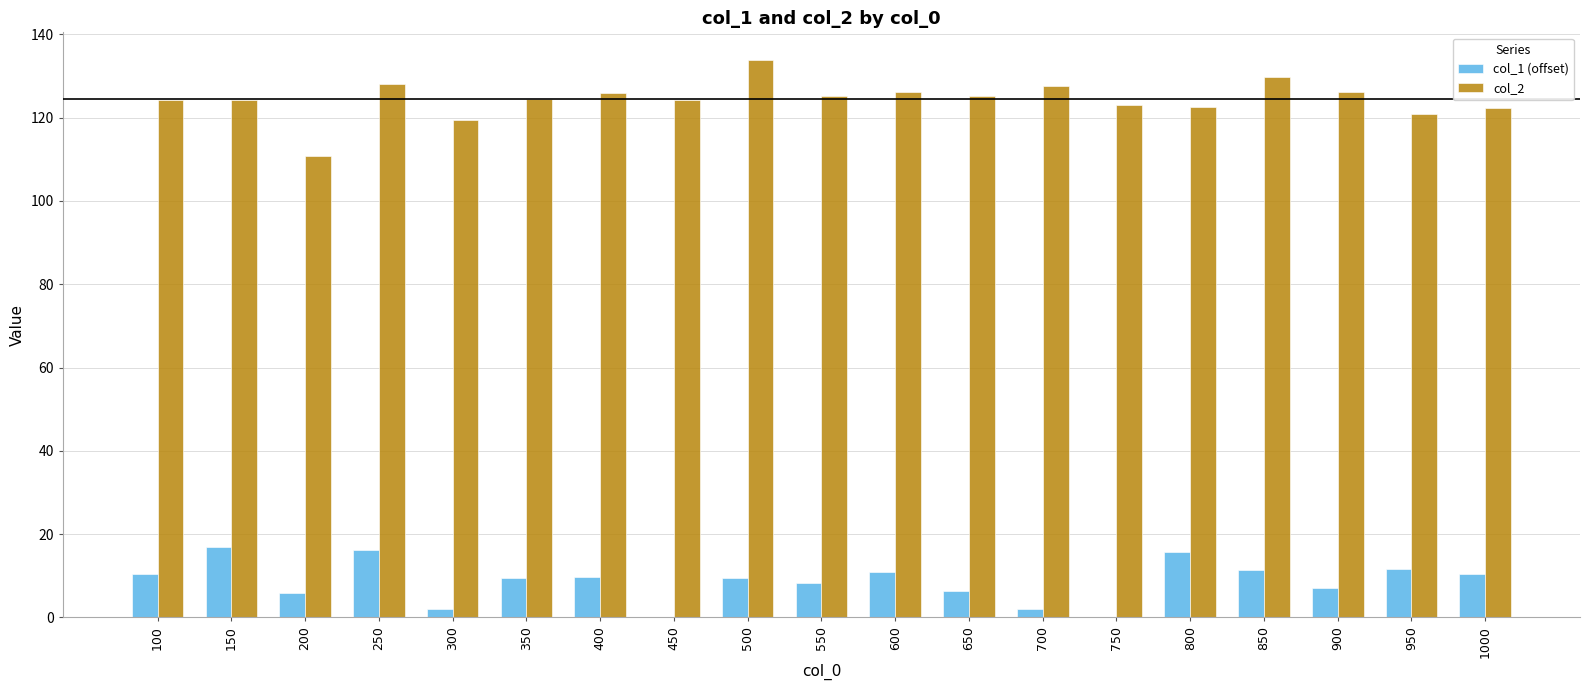

Which series has the largest total across all categories?

col_2